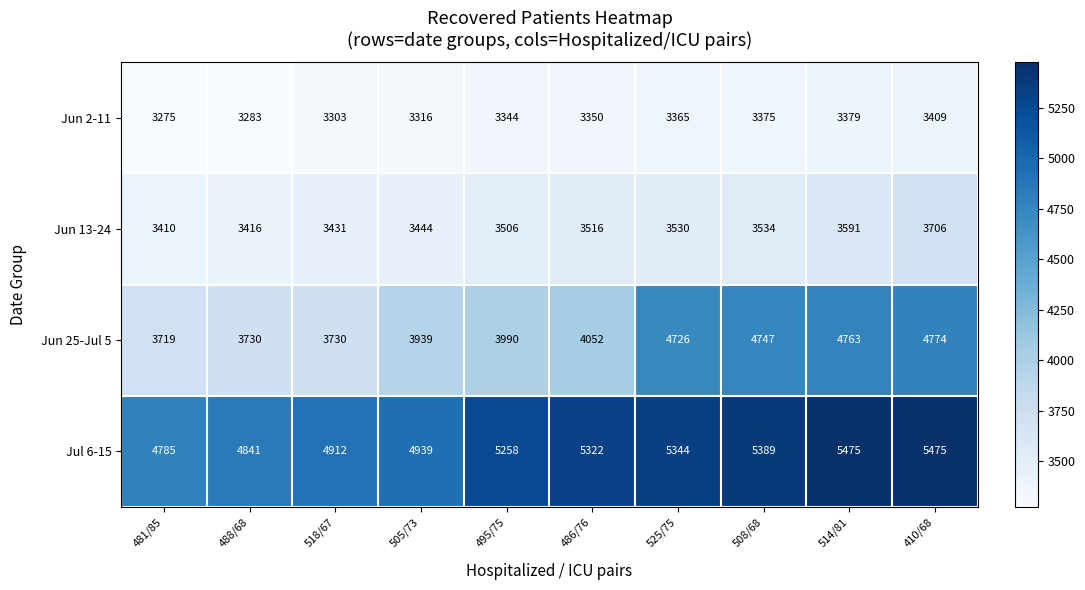

At 514/81, list the series in order from smallest to largest.

Jun 2-11, Jun 13-24, Jun 25-Jul 5, Jul 6-15